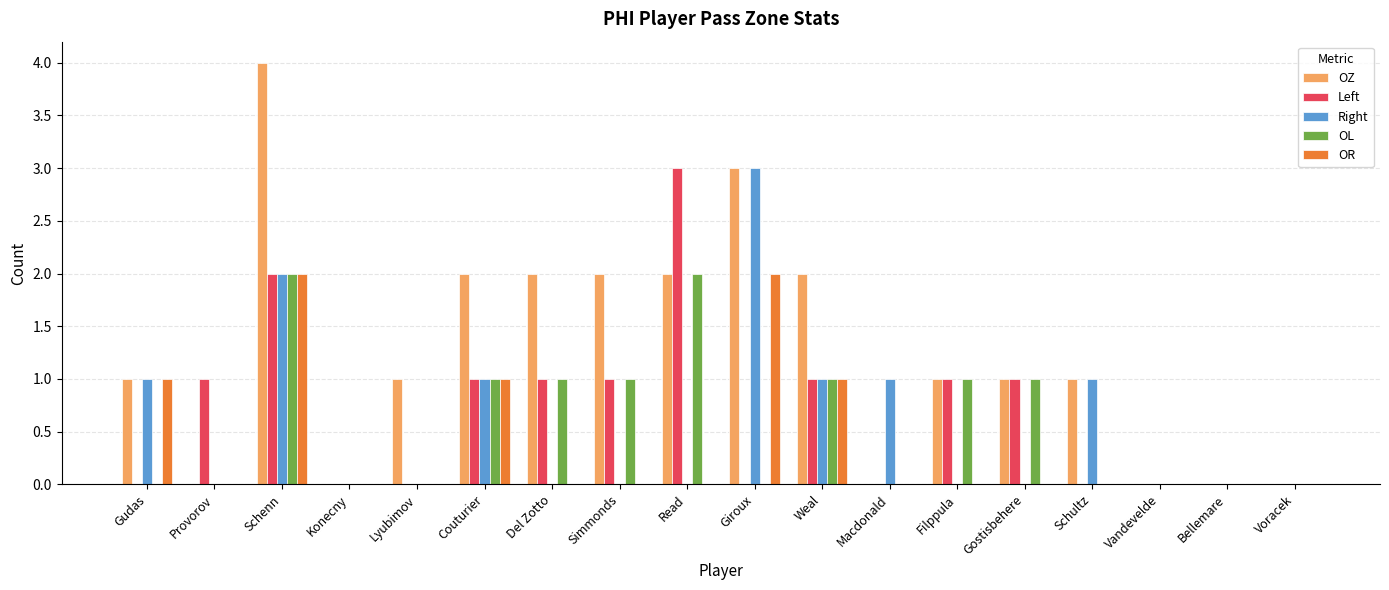

Which series changed the most between Read and Bellemare?

Left